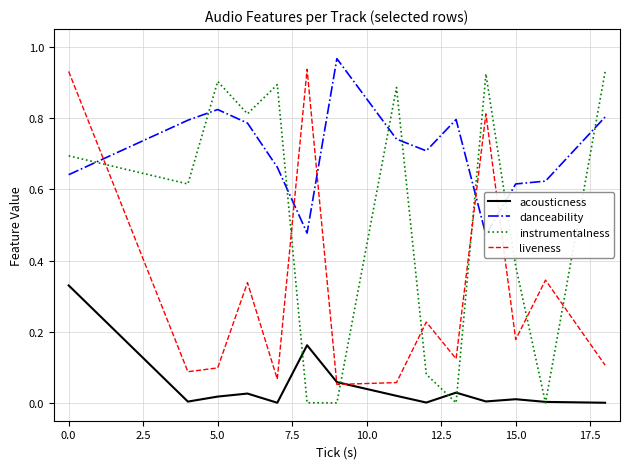

What is the sum of all danceability values?

9.9